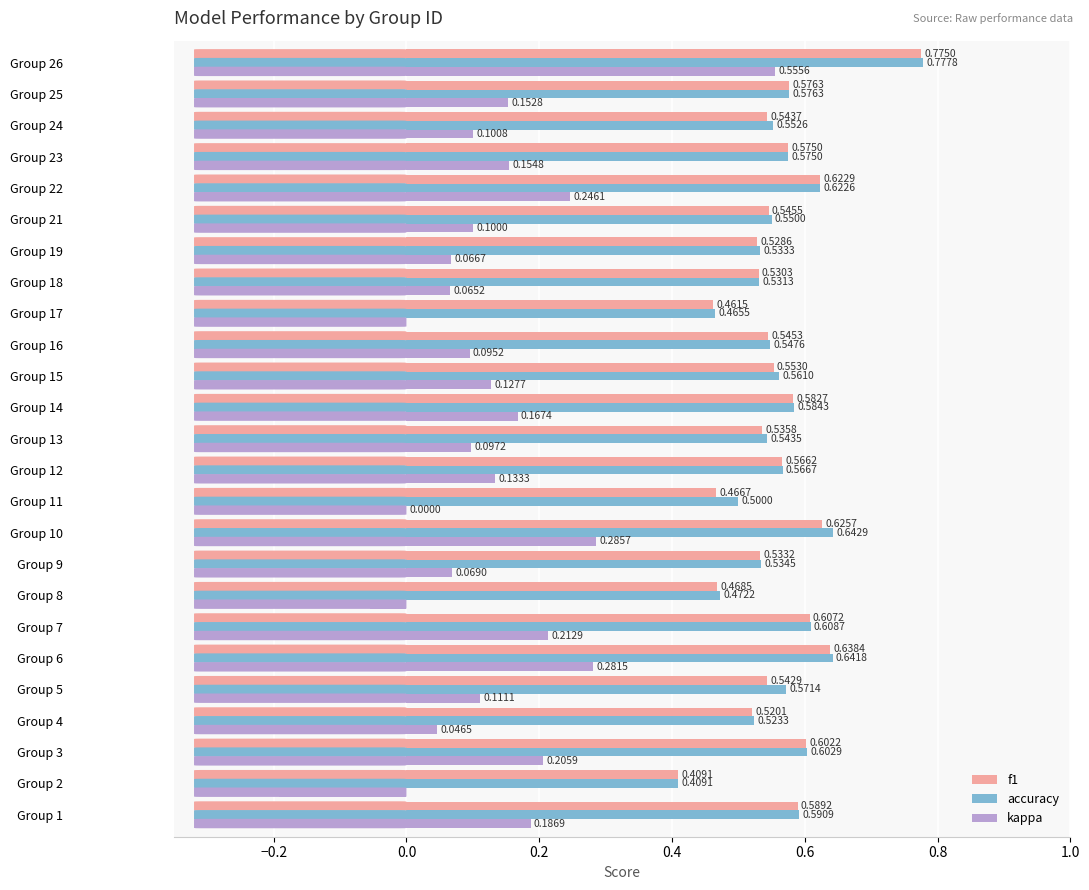

Where is accuracy nearest to the value 0?

Group 2